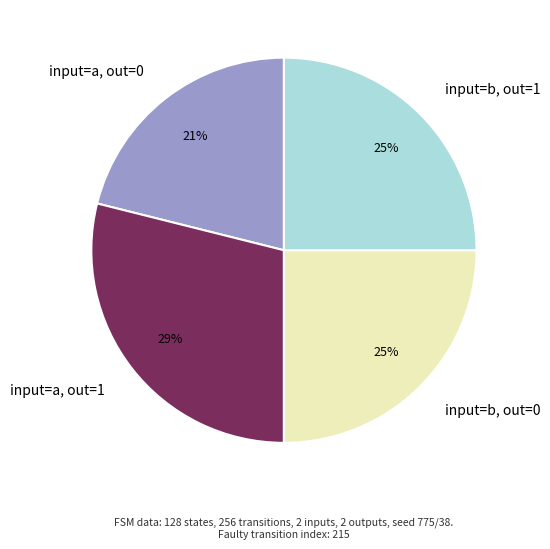

Count the number of slices in the pie.

4